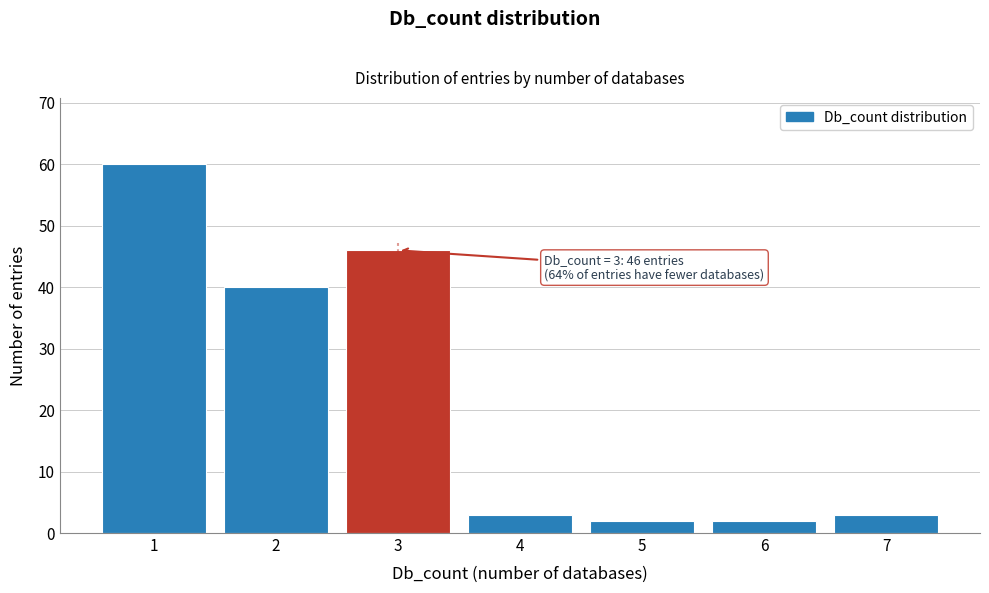

Which range on the x-axis has the tallest bar?

0.5 to 1.5